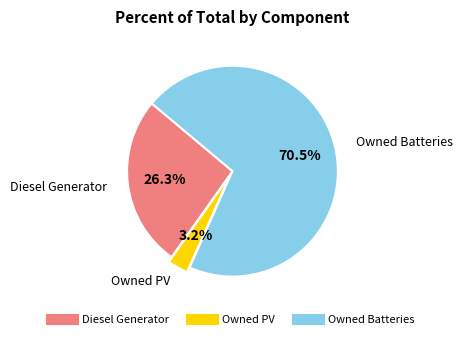

Rank the categories by value from lowest to highest.

Owned PV, Diesel Generator, Owned Batteries